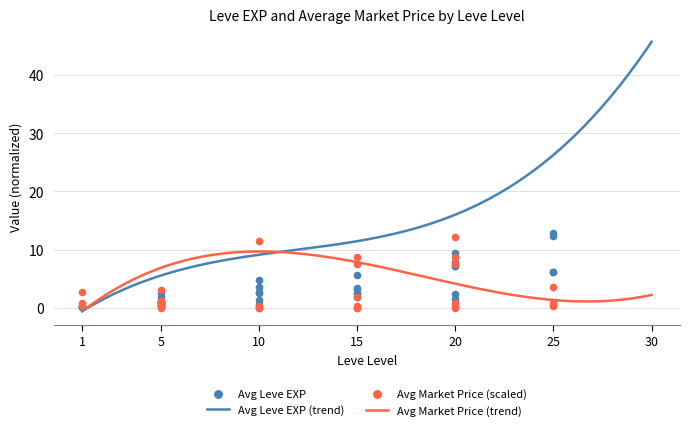

What is the change in value from 20 to 25?

+5.0